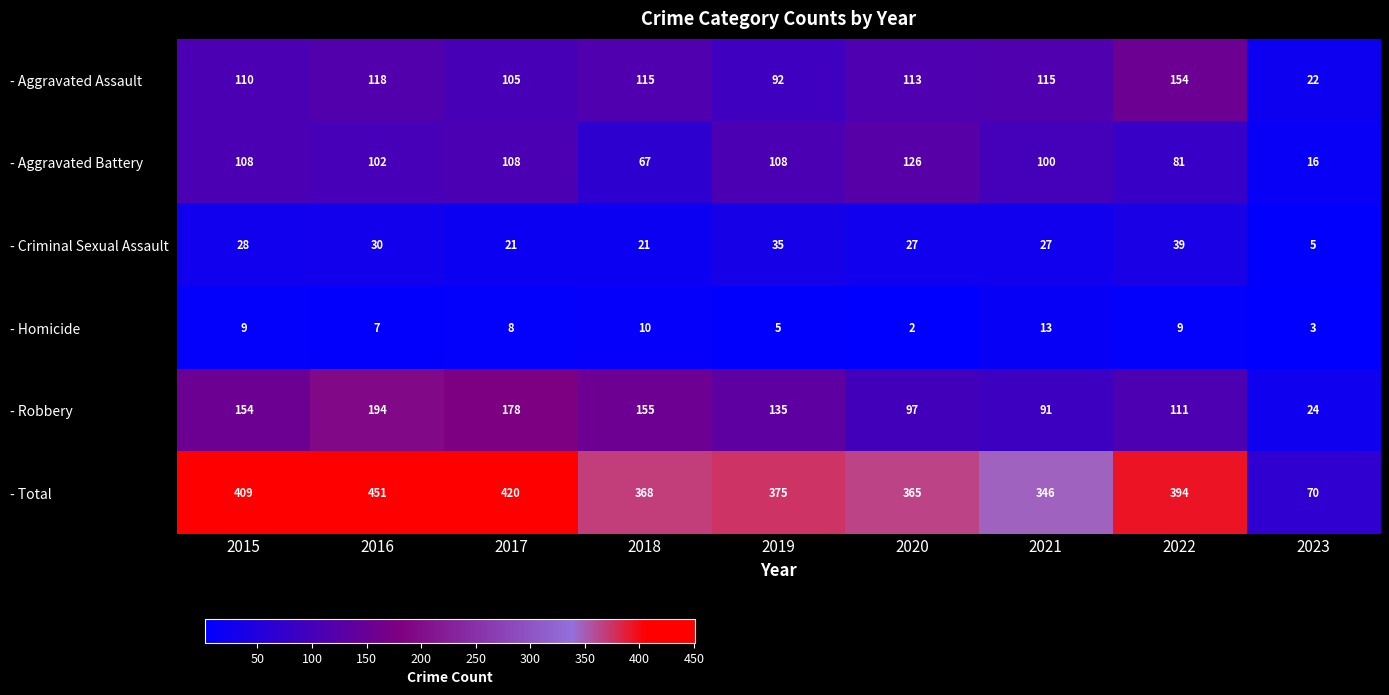

Which series has the largest range (max minus min)?

- Total